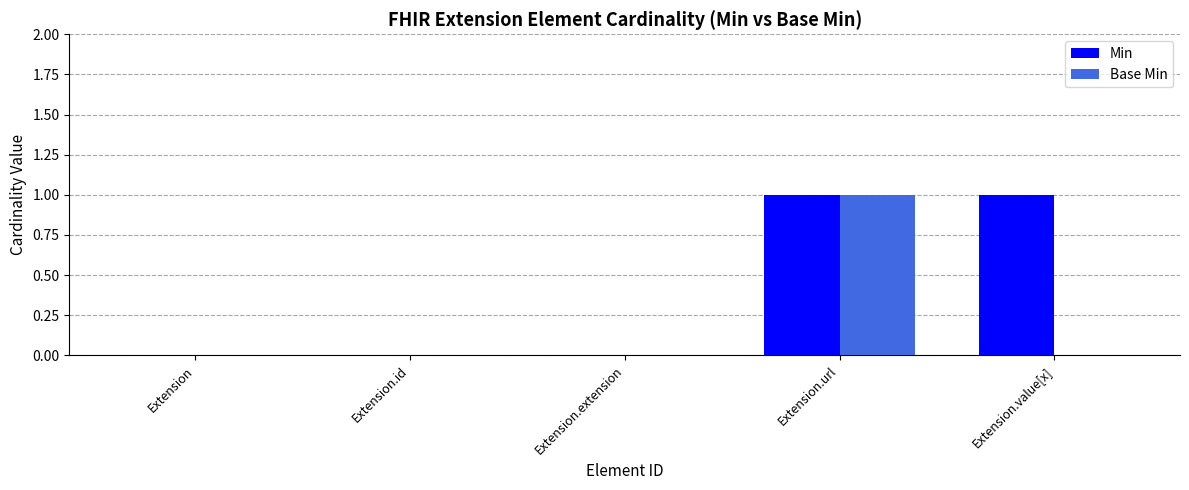

Which series changed the most between Extension.extension and Extension.value[x]?

Min